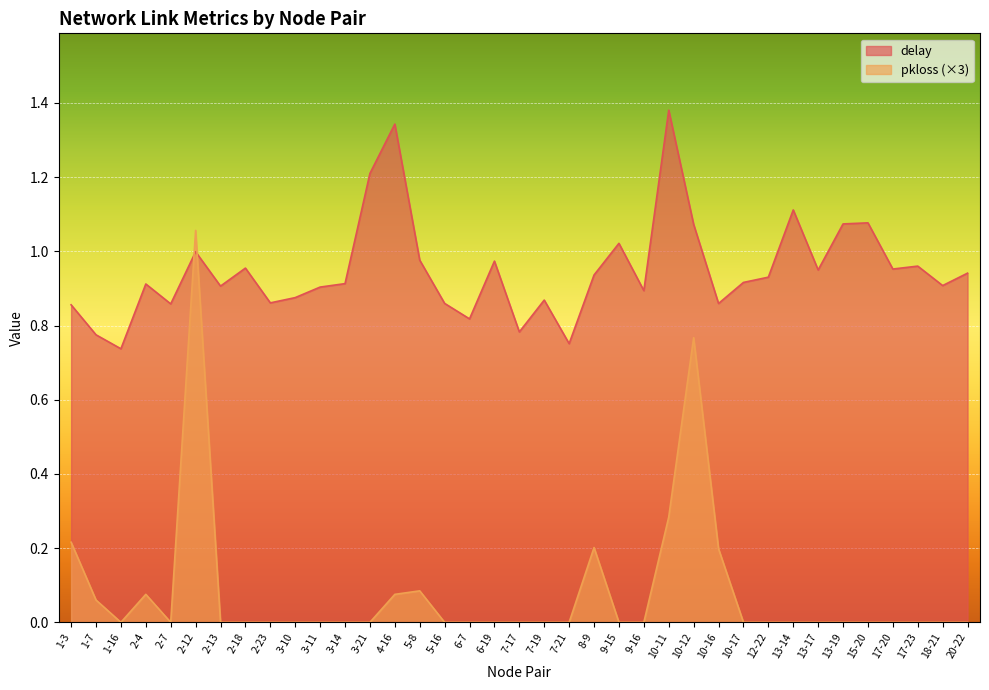

What is the difference between the delay values at 10-11 and 7-17?

0.6